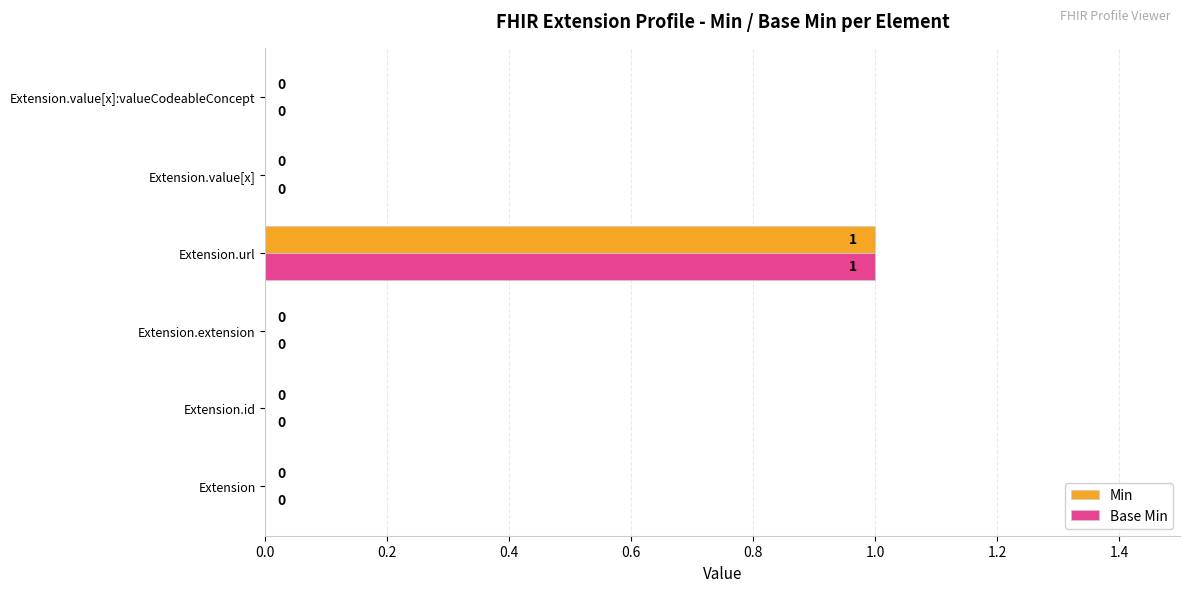

How many values in the Min series exceed 0?

1